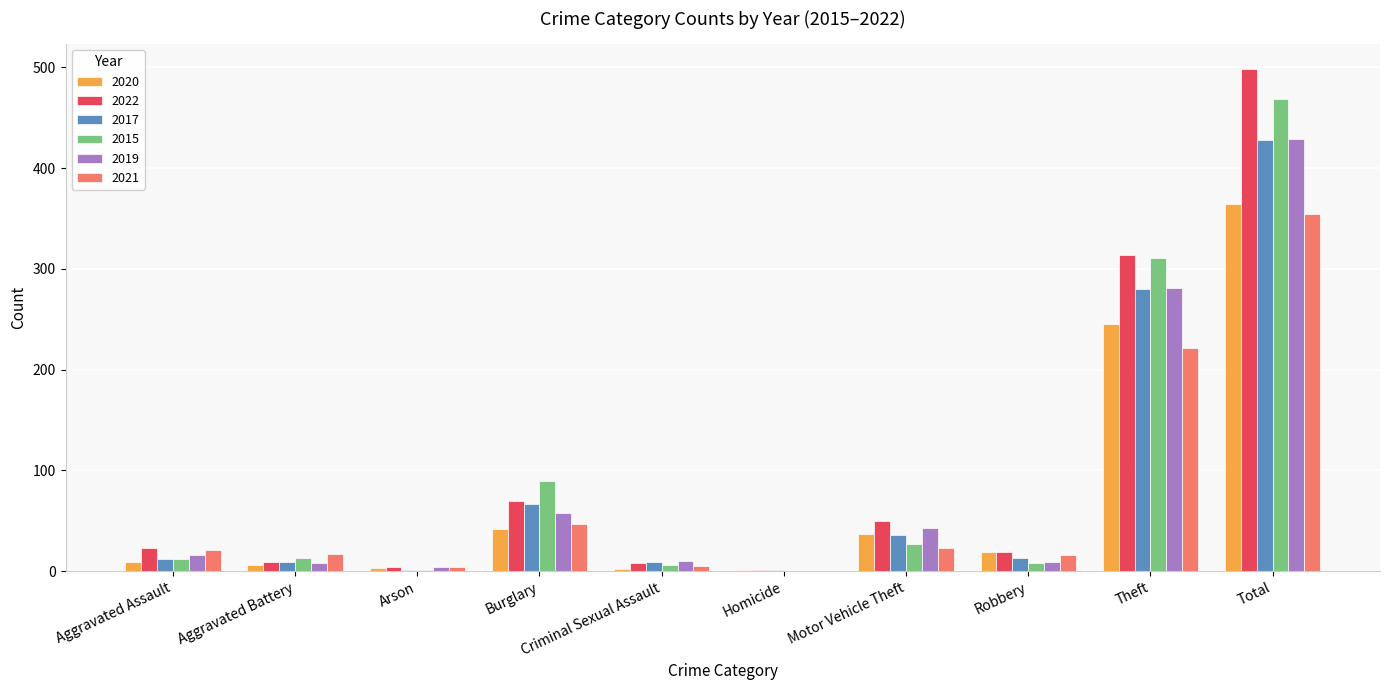

What is the approximate value of 2019 at Motor Vehicle Theft?

43